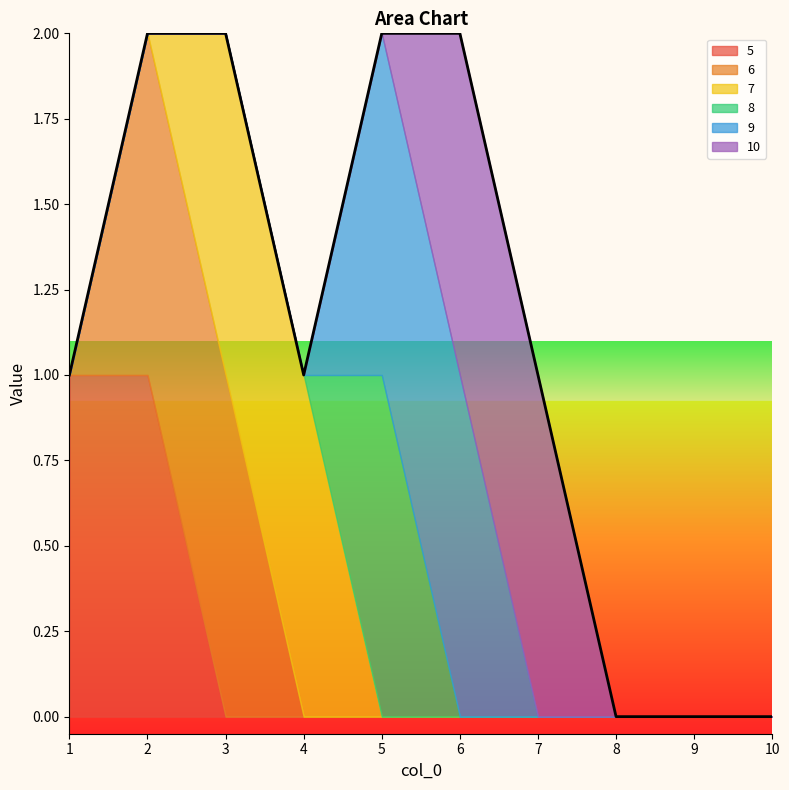

The value of 5 at 10 is 0. True or false?

True